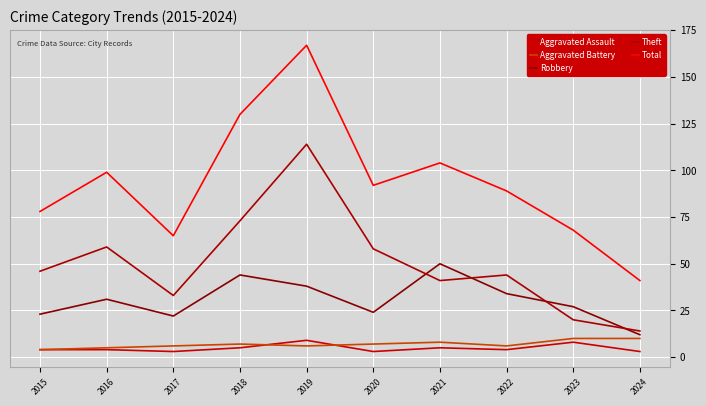

In Robbery, how many points are lower than both neighbors (excluding endpoints)?

2